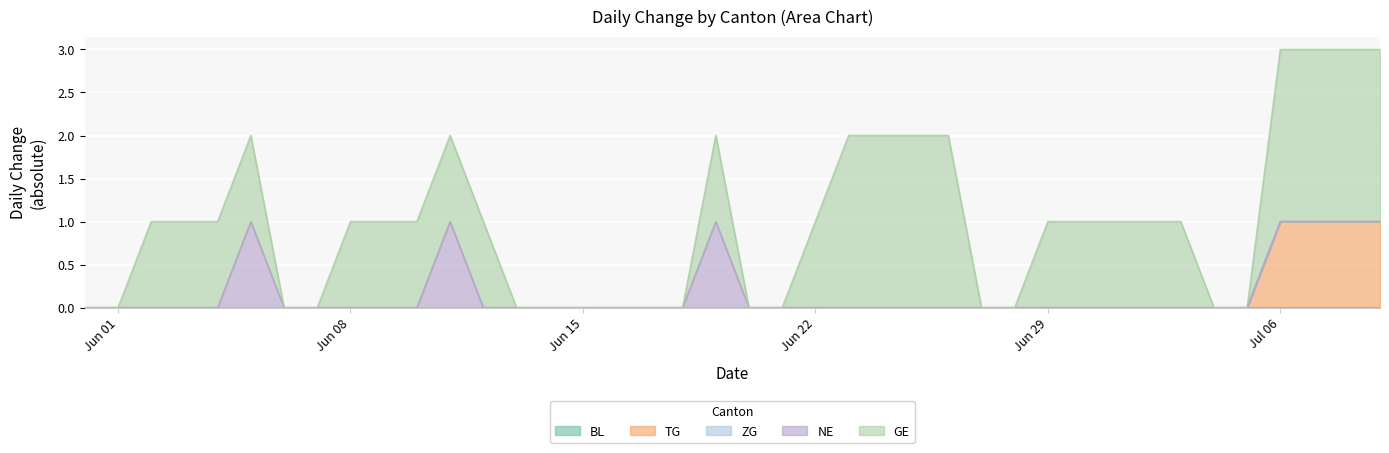

True or false: GE has more than 0 points higher than both neighbors.

True